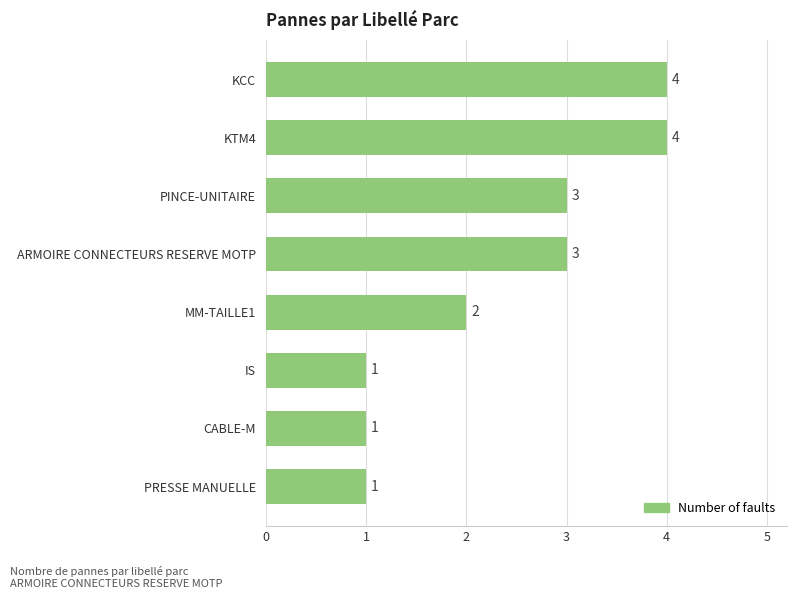

What is the difference between the maximum and minimum values?

3